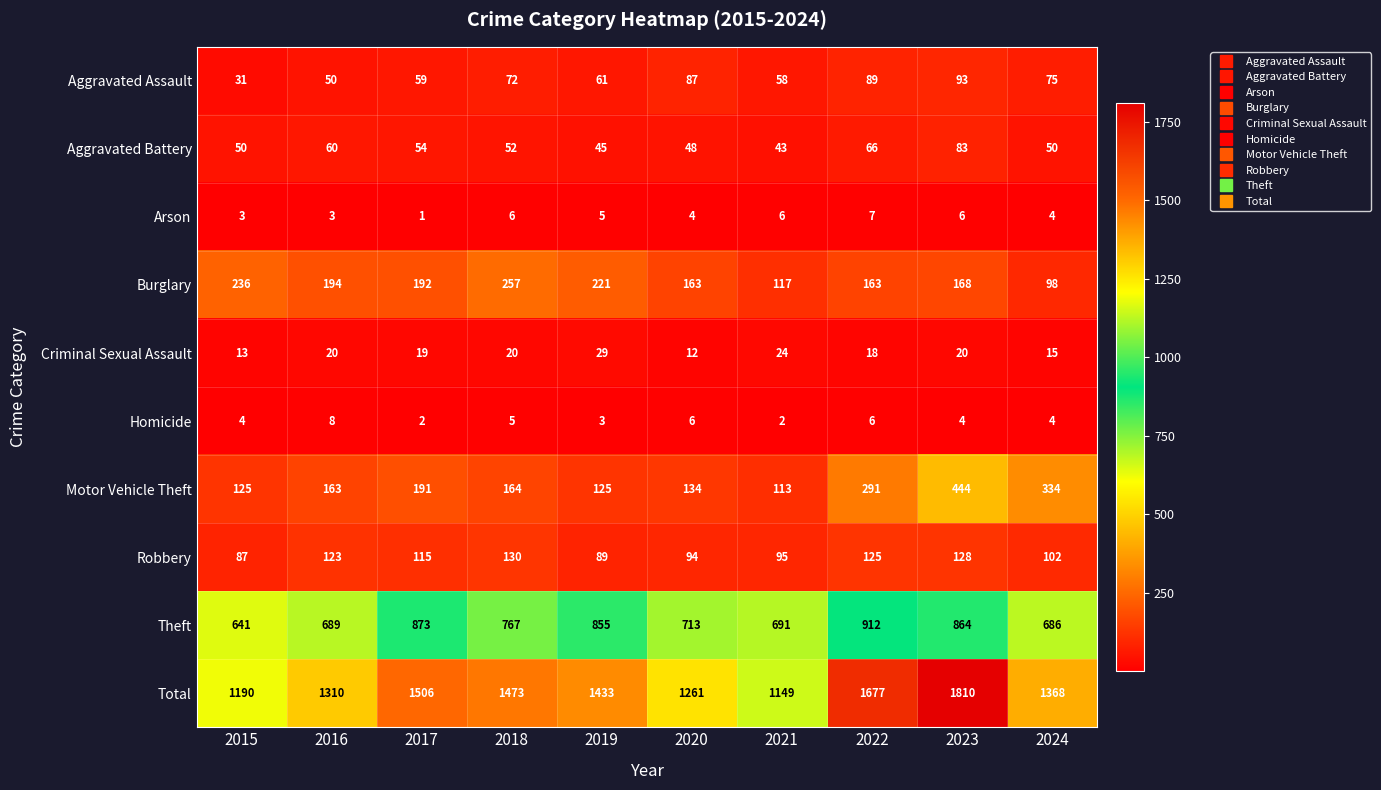

At which label does Total reach its peak?

2023